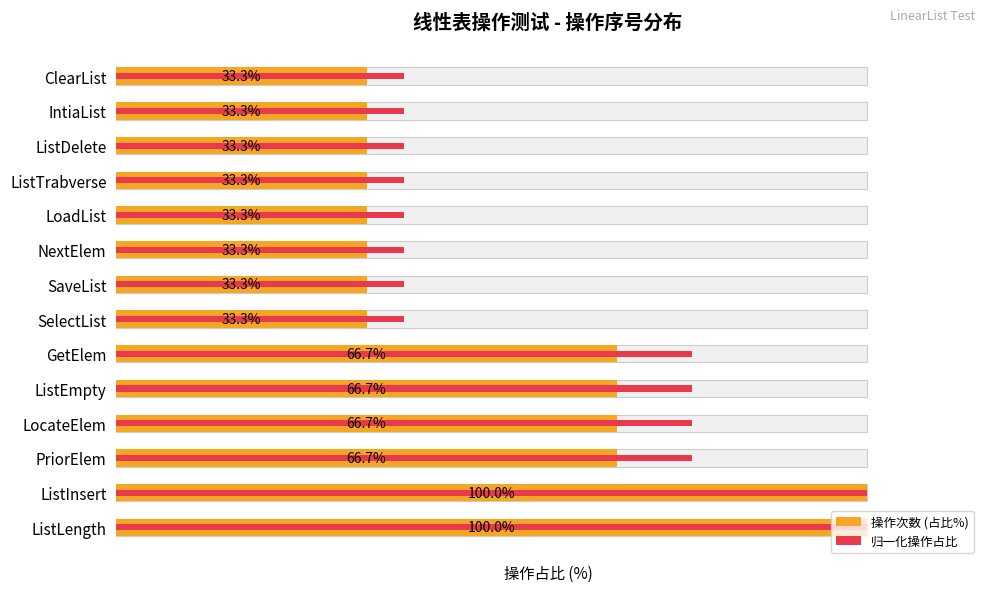

Reading left to right, extract all data points from this chart.

操作次数 (占比%): 100.0	100.0	66.7	66.7	66.7	66.7	33.3	33.3	33.3	33.3	33.3	33.3	33.3	33.3
归一化操作占比: 100.0	100.0	76.7	76.7	76.7	76.7	38.3	38.3	38.3	38.3	38.3	38.3	38.3	38.3